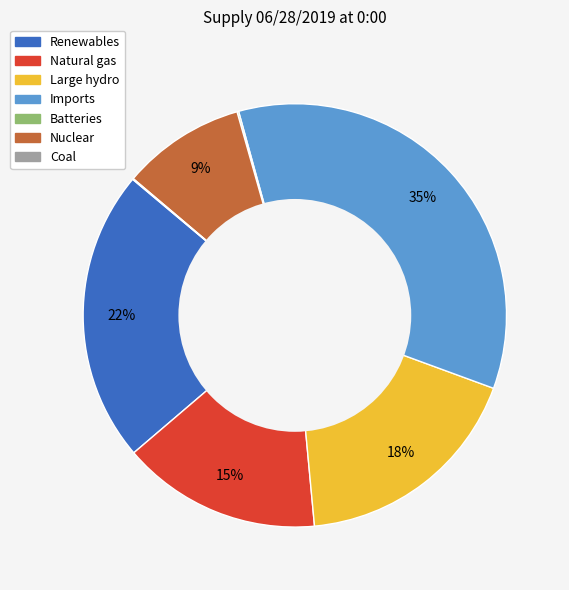

True or false: Nuclear accounts for 9% of the total.

True